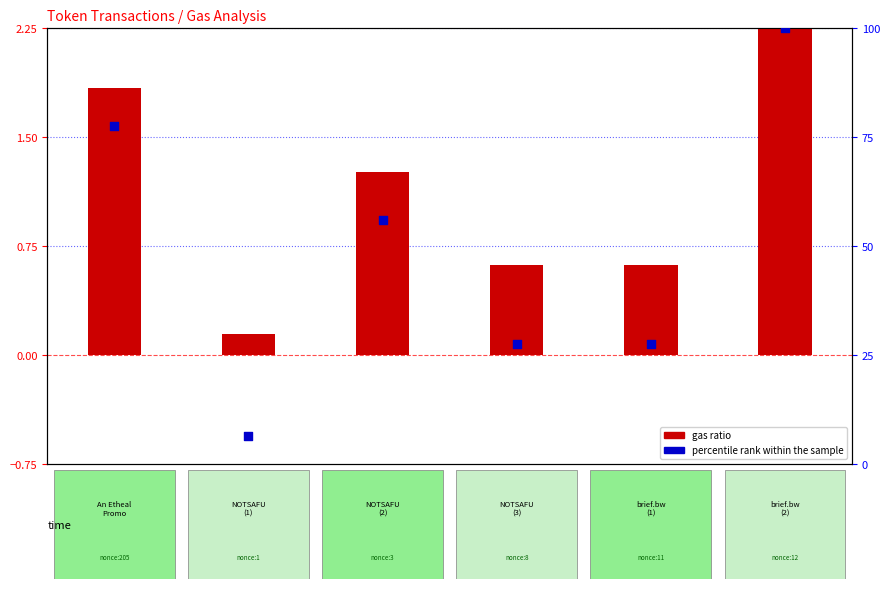

Which series reaches the maximum Y coordinate?

percentile rank within the sample